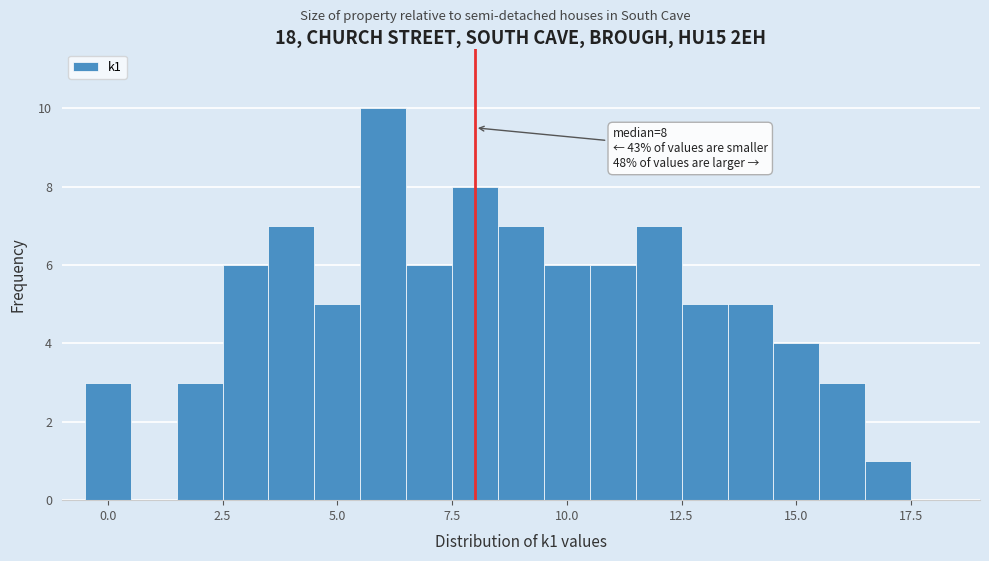

Around what value on the x-axis is the tallest bar? Give the approximate position of its centre, as read against the axis.

6.0